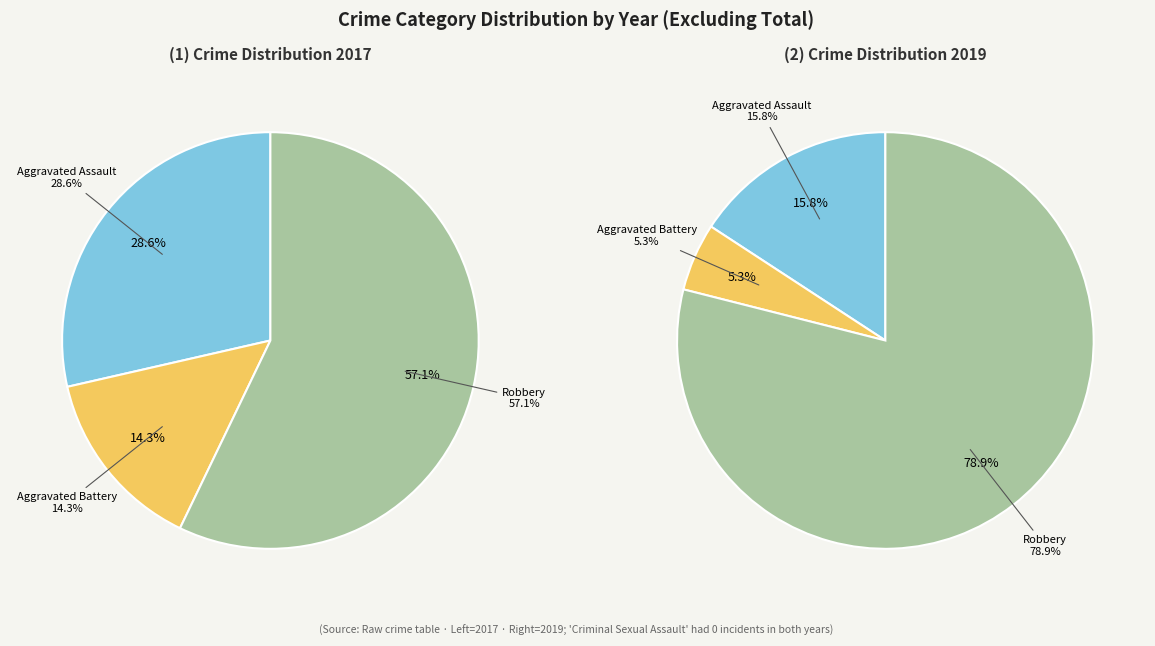

The 3 slice represents 57% of the pie. True or false?

True